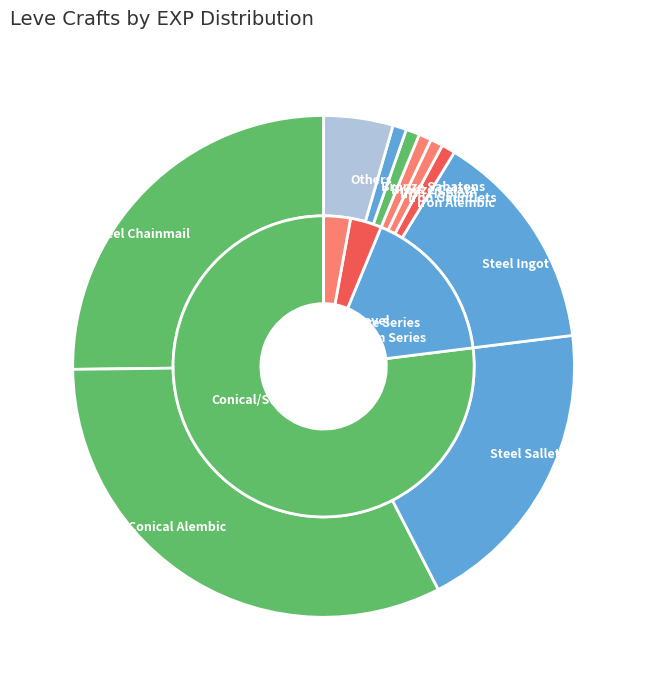

The Bronze Sollerets slice represents 1% of the pie. True or false?

False